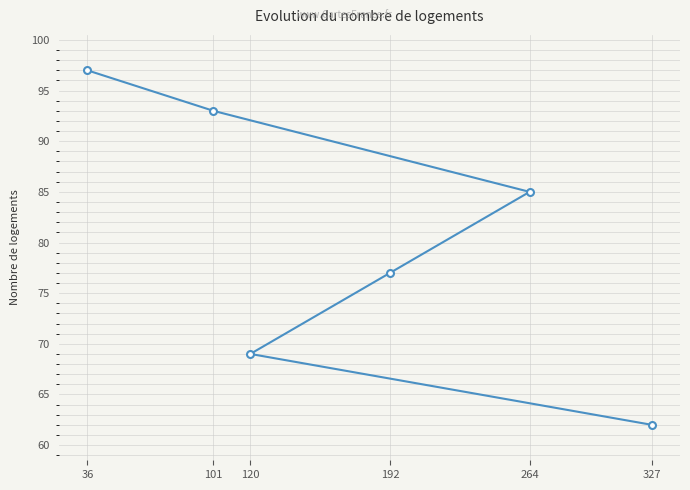

Reading left to right, extract all data points from this chart.

36=97	101=93	120=69	192=77	264=85	327=62